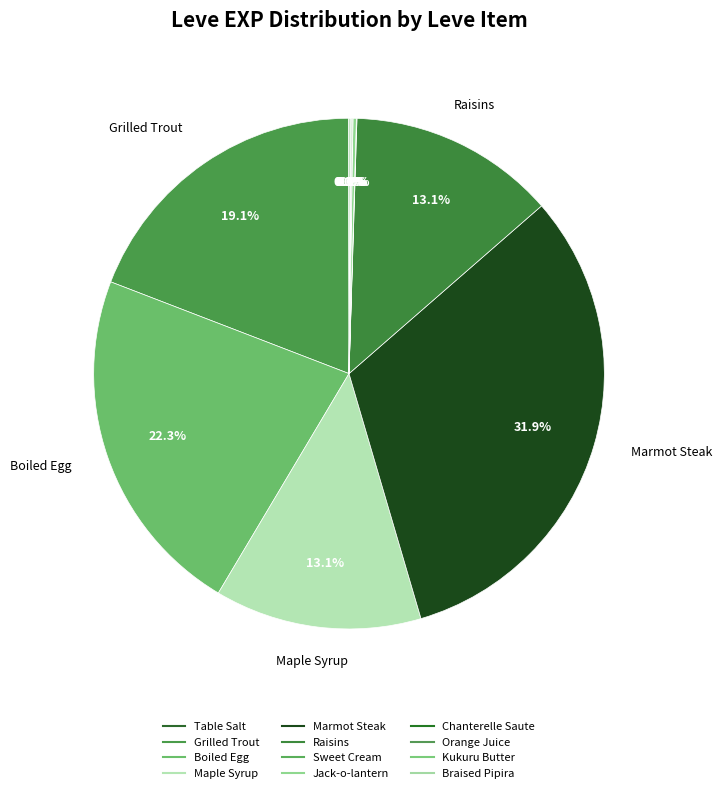

Is it true that Orange Juice is 8% of the pie?

False